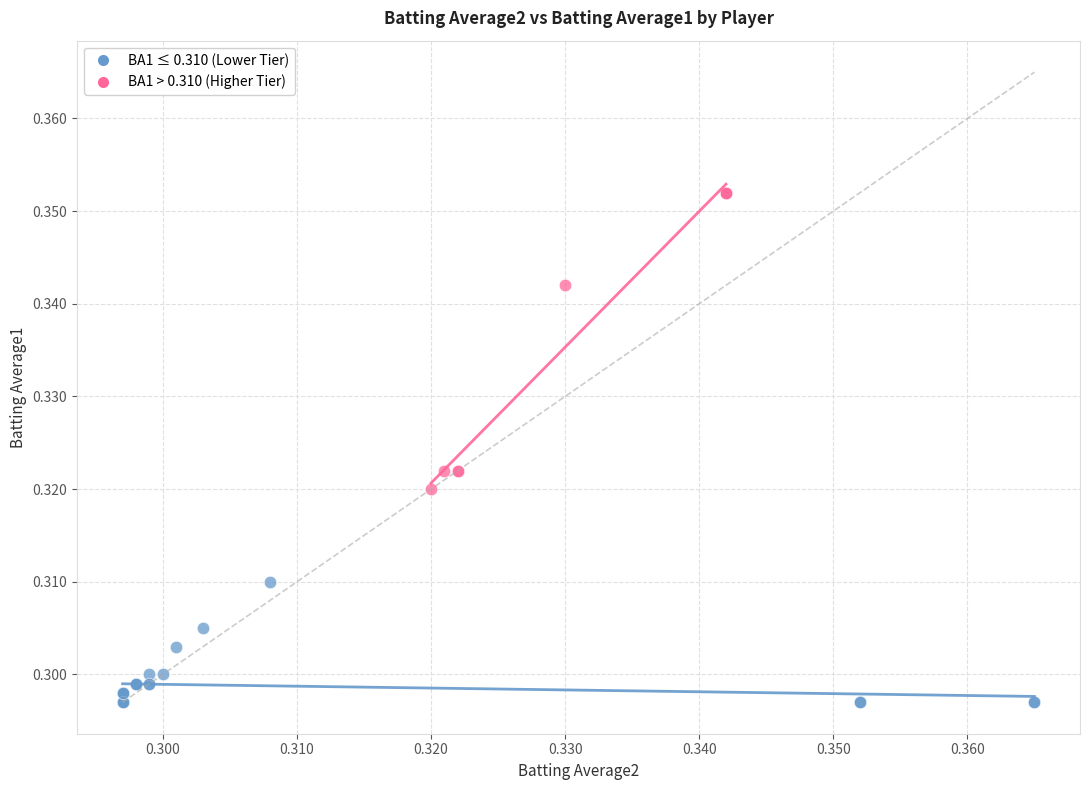

What are all the series names shown in the legend?

BA1 ≤ 0.310 (Lower Tier), BA1 > 0.310 (Higher Tier)